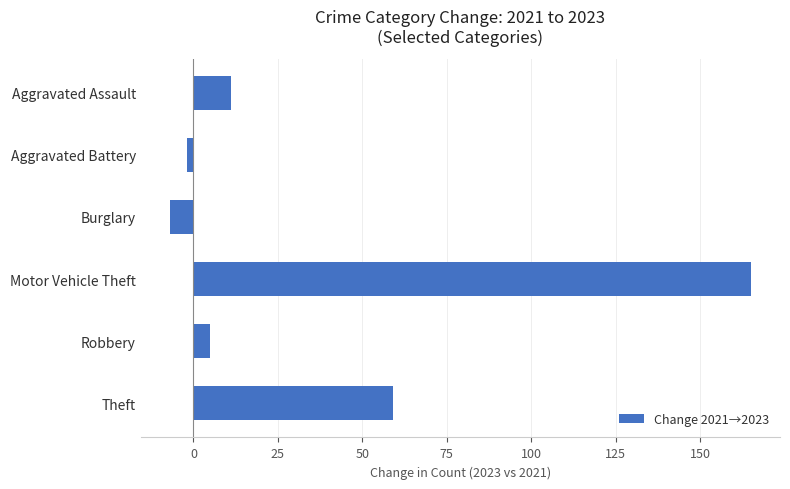

Rank the categories by value from lowest to highest.

Burglary, Aggravated Battery, Robbery, Aggravated Assault, Theft, Motor Vehicle Theft